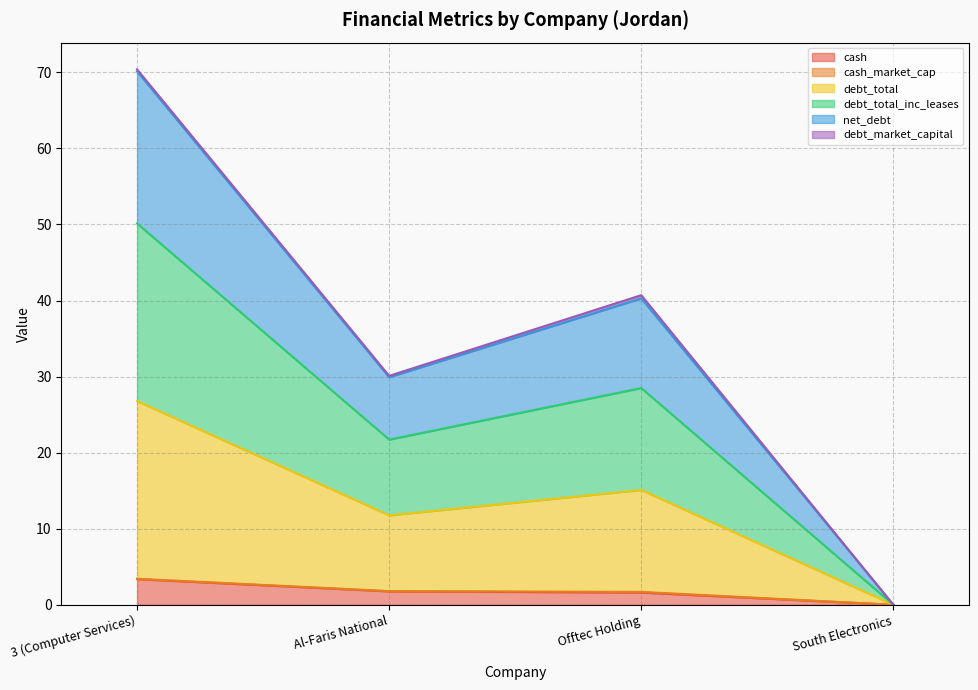

How many lines are shown in the chart?

6